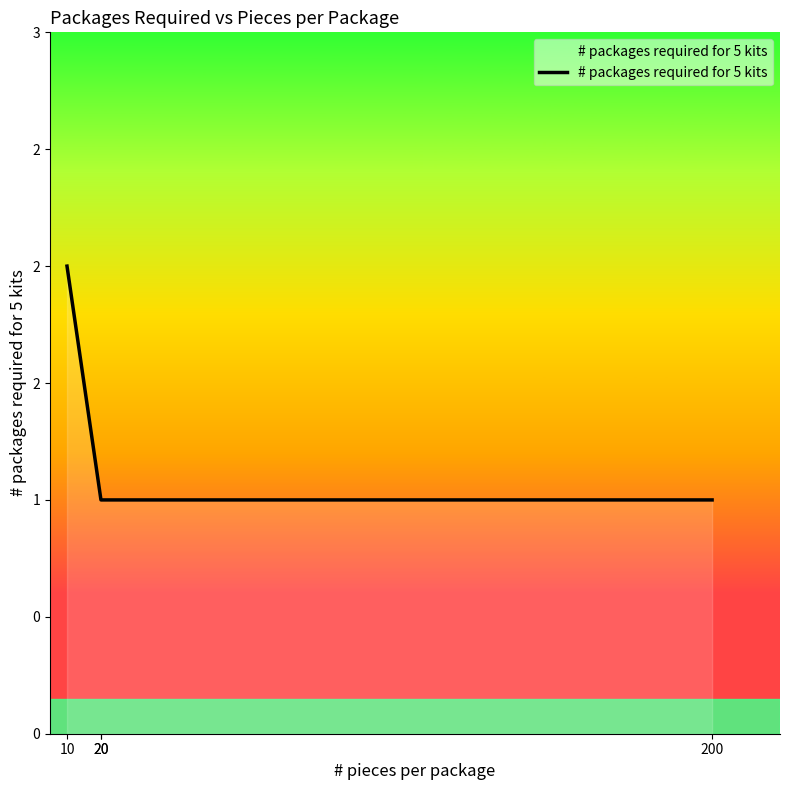

How many data points does each series have?

4